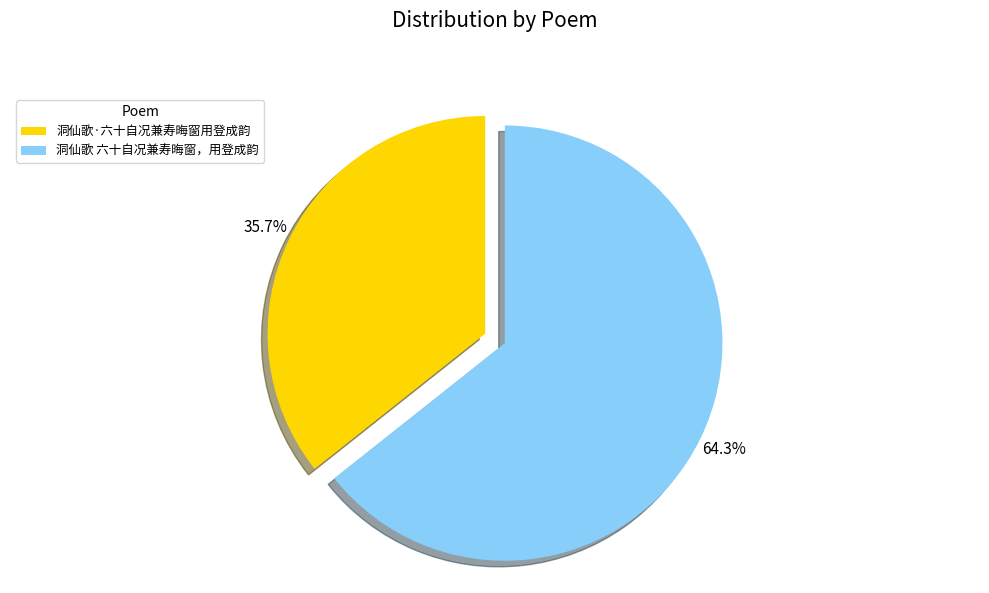

The 洞仙歌·六十自况兼寿晦窗用登成韵 slice represents 36% of the pie. True or false?

True